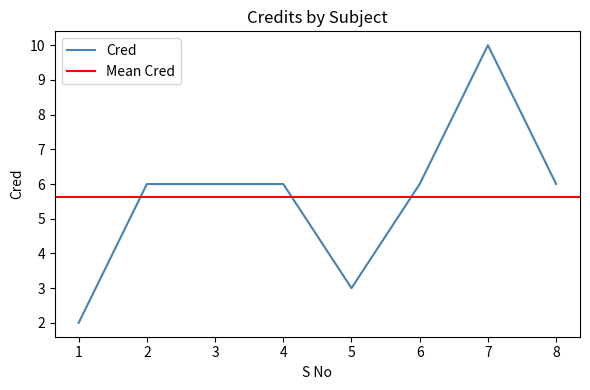

True or false: there are more than 1 points higher than both neighbors.

False